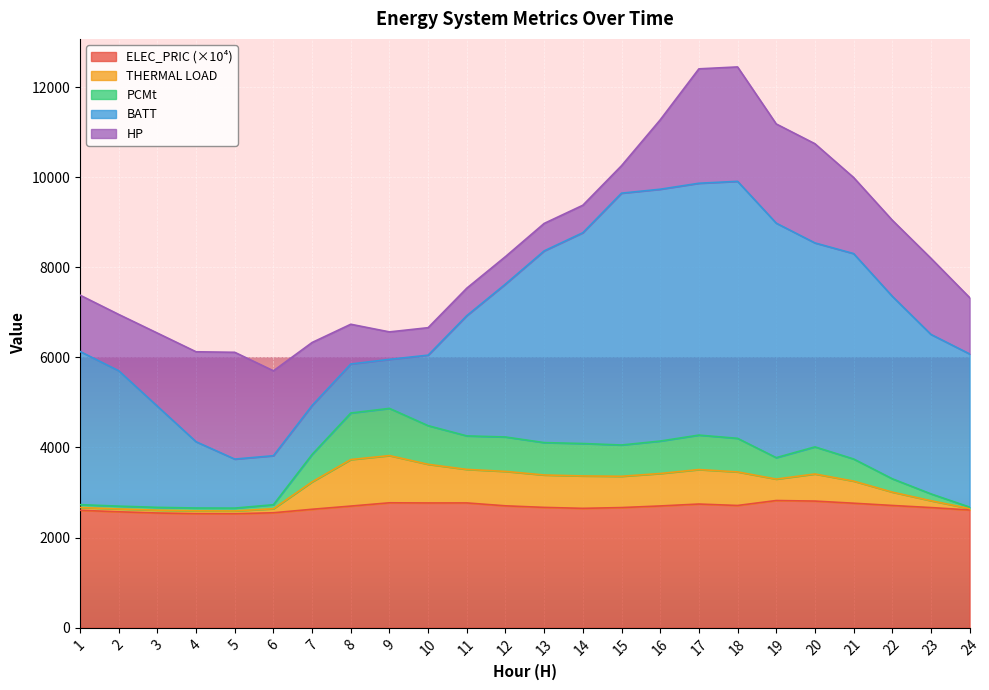

What is the value of the PCMt point at the 4th from the left?

2592.5